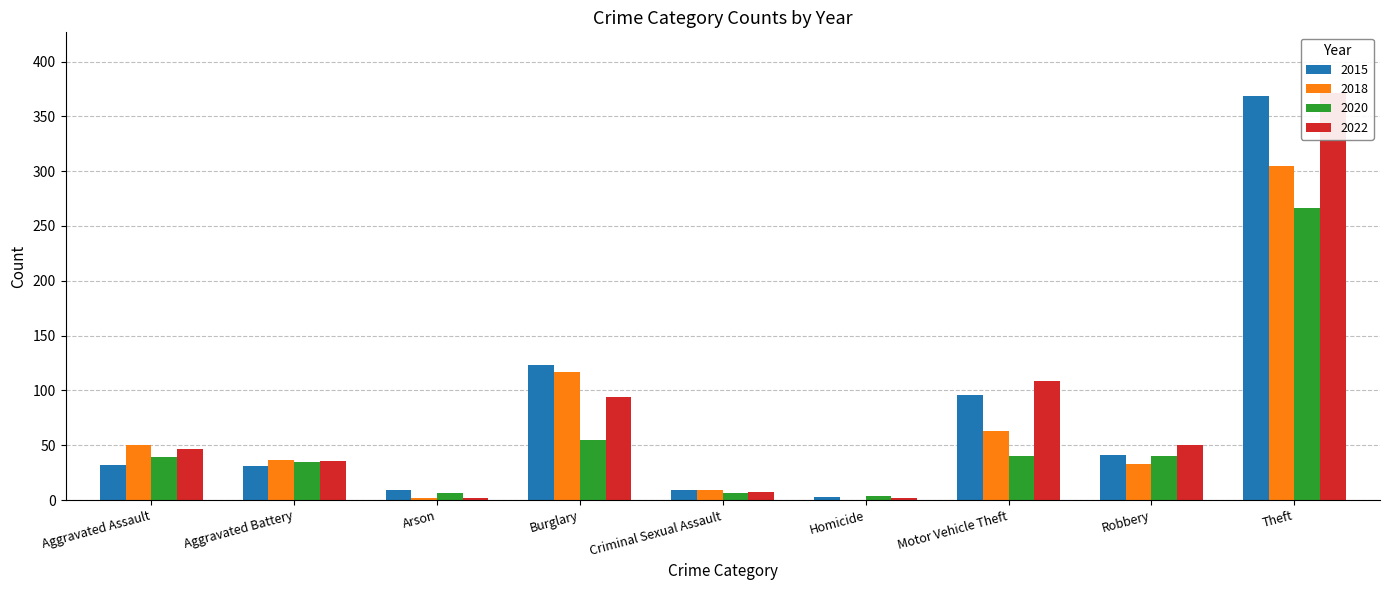

What is the total value across all series at Aggravated Battery?

139